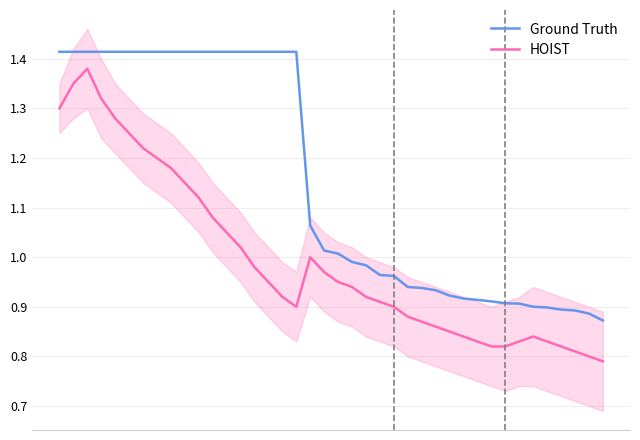

True or false: HOIST and Ground Truth cross at least once.

False